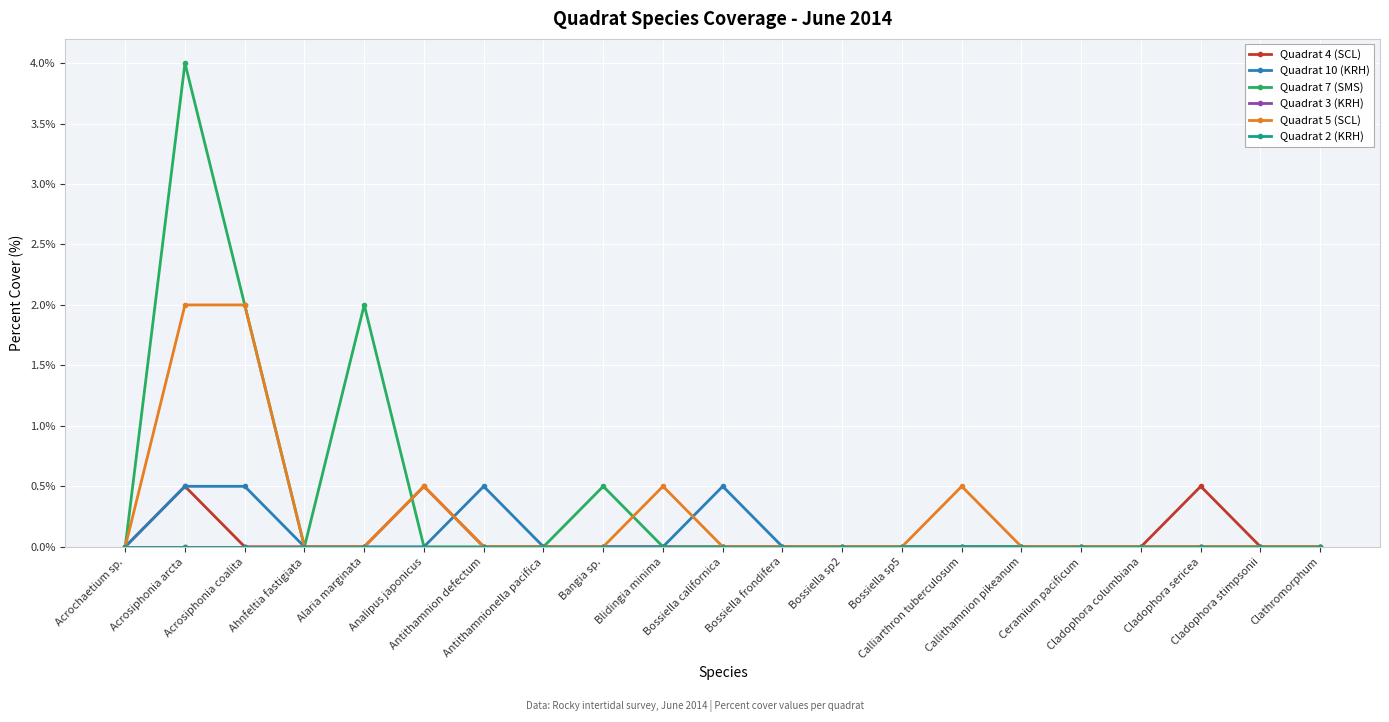

The value of Quadrat 7 (SMS) at Antithamnionella pacifica is 0.0. True or false?

True